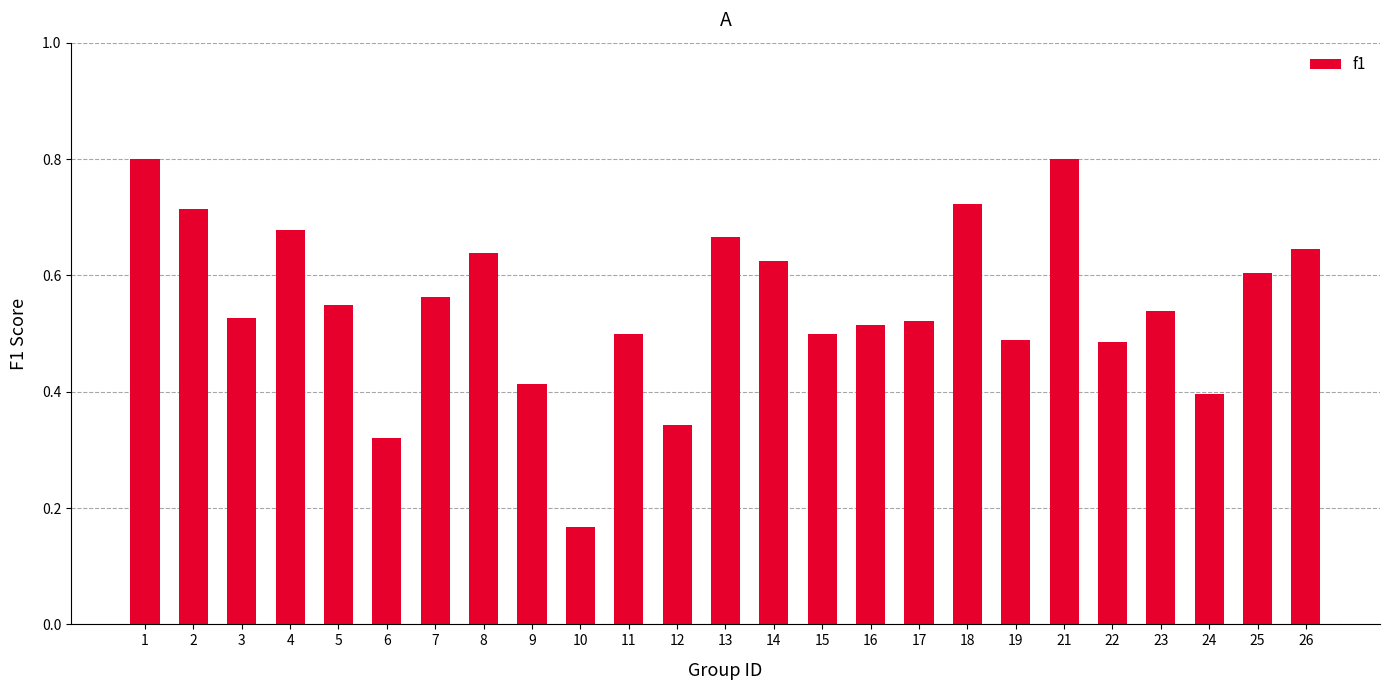

What is the greatest value displayed?

0.8